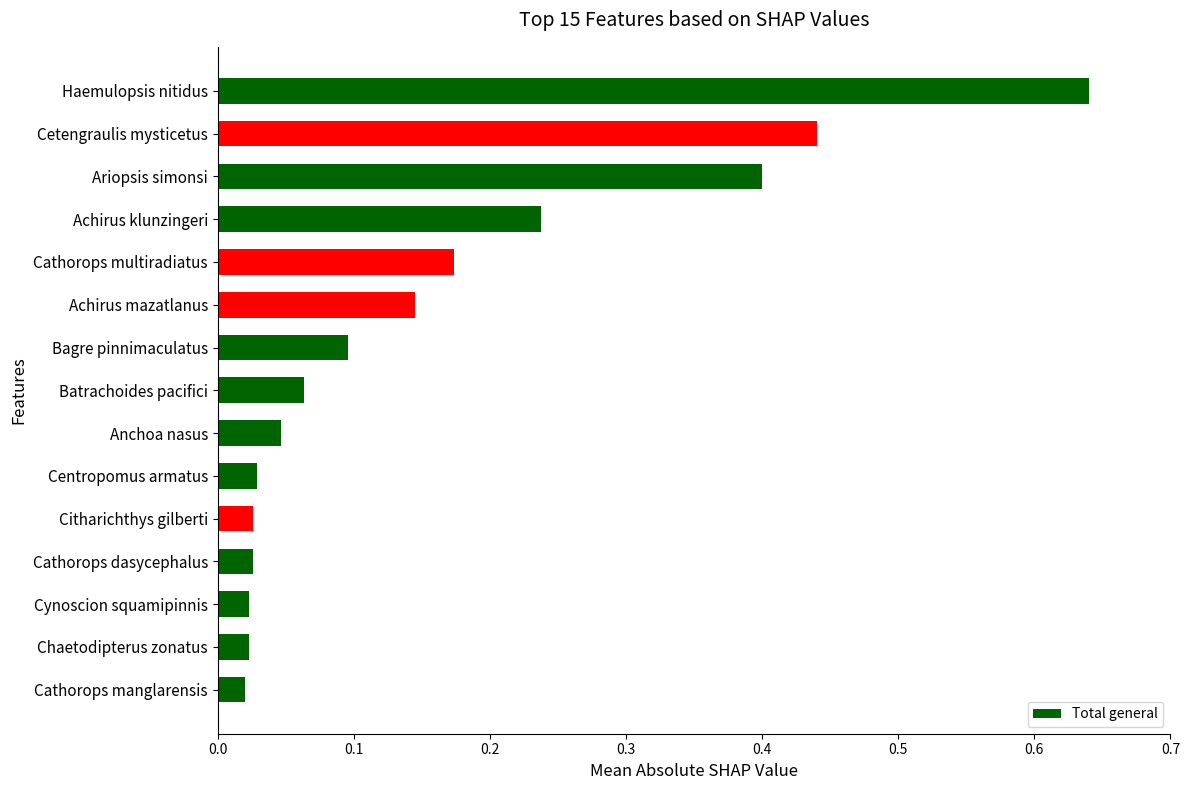

The chart shows a value of 0.4 at Cetengraulis mysticetus. True or false?

True